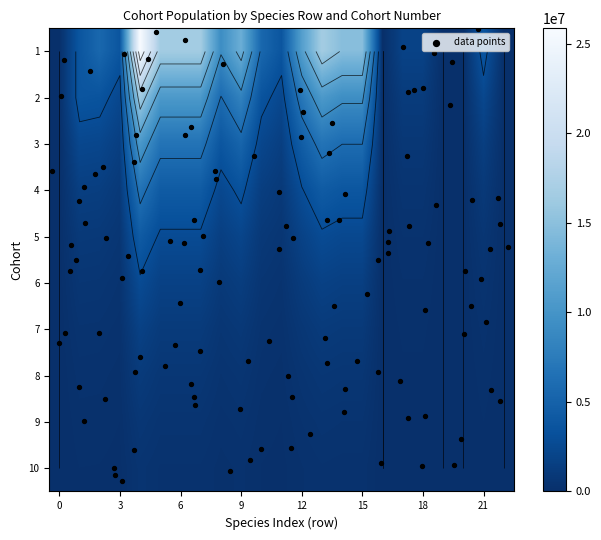

Reading left to right, list all the values displayed in this chart.

1: 0	3693428	5540142	3693428	25853997	16620426	16620426	16620426	9233570	12926998	5540142	3693428	11080284	16620426	14773712	14773712	0	1846714	1846714	0	0	3693428	0
2: 0	3693428	3532550	2355033	16485232	10597649	10597649	10597649	5888025	8248378	3532550	2355033	7065100	10597649	9420799	9420799	0	1178025	1178025	0	0	2355033	0
3: 0	2355033	2252453	1501635	10511446	6757358	6757358	6757358	3753085	5259127	2252453	1501635	4504906	6757358	6006540	6006540	0	750868	750868	0	0	1501635	0
4: 0	1501635	1436227	957485	6702392	4308680	4308680	4308680	2393711	3353127	1436227	957485	2872454	4308680	3829938	3829938	0	478742	478742	0	0	957485	0
5: 0	957485	915778	610519	4273633	2747335	2747335	2747335	1526297	2138658	915778	610519	1831556	2747335	2442964	2442964	0	305370	305370	0	0	610519	0
6: 0	610519	583926	389284	2724988	1751778	1751778	1751778	973210	1362791	583926	389284	1167852	1751778	1556247	1556247	0	194656	194656	0	0	389284	0
7: 0	389284	372328	248218	1737529	1116983	1116983	1116983	620546	868842	372328	248218	744656	1116983	992874	992874	0	124109	124109	0	0	248218	0
8: 0	248218	237406	158271	1107897	712219	712219	712219	395678	554140	237406	158271	474812	712219	633072	633072	0	79134	79134	0	0	158271	0
9: 0	158271	151377	100918	706426	454131	454131	454131	252295	353273	151377	100918	302754	454131	403672	403672	0	50459	50459	0	0	100918	0
10: 0	100918	96522	64348	450437	289567	289567	289567	160870	225269	96522	64348	192870	289567	257393	257393	0	32174	32174	0	0	64348	0